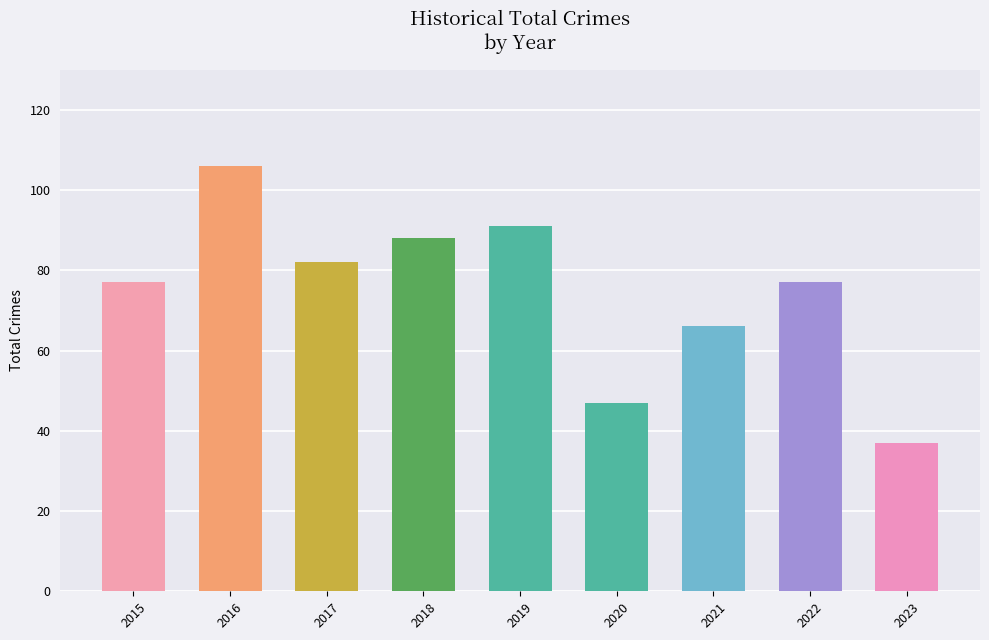

What is the greatest value displayed?

106